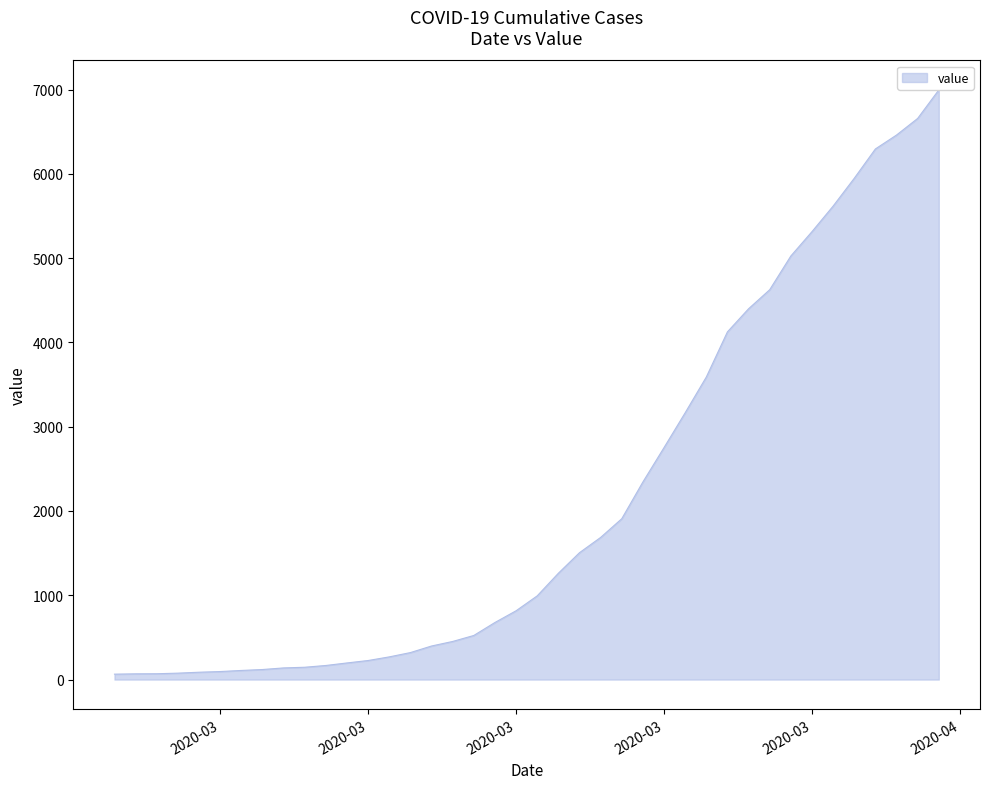

Is this an area chart (filled region under the line)?

Yes